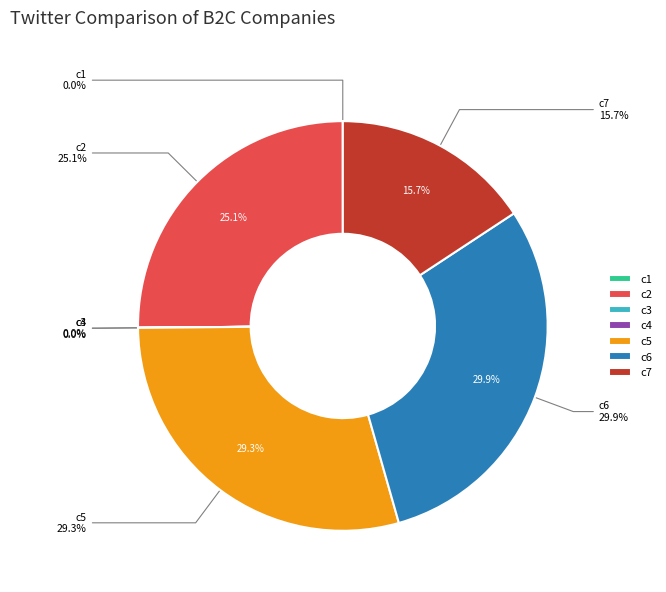

Count the number of slices in the pie.

7